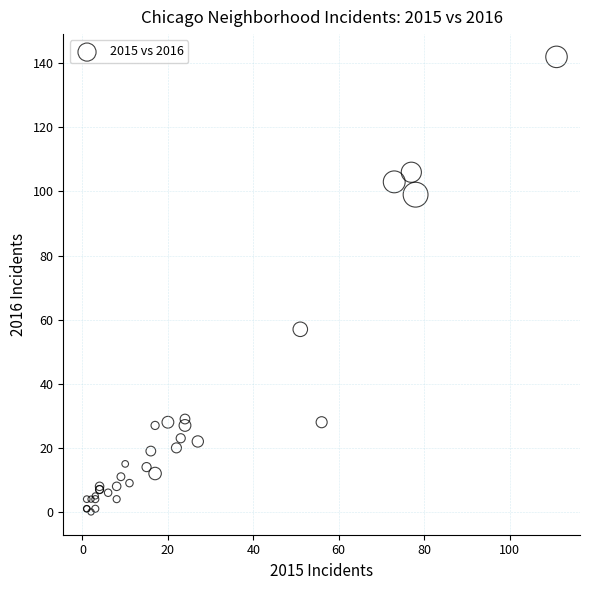

What Y value in the scatter plot is closest to 71?

57